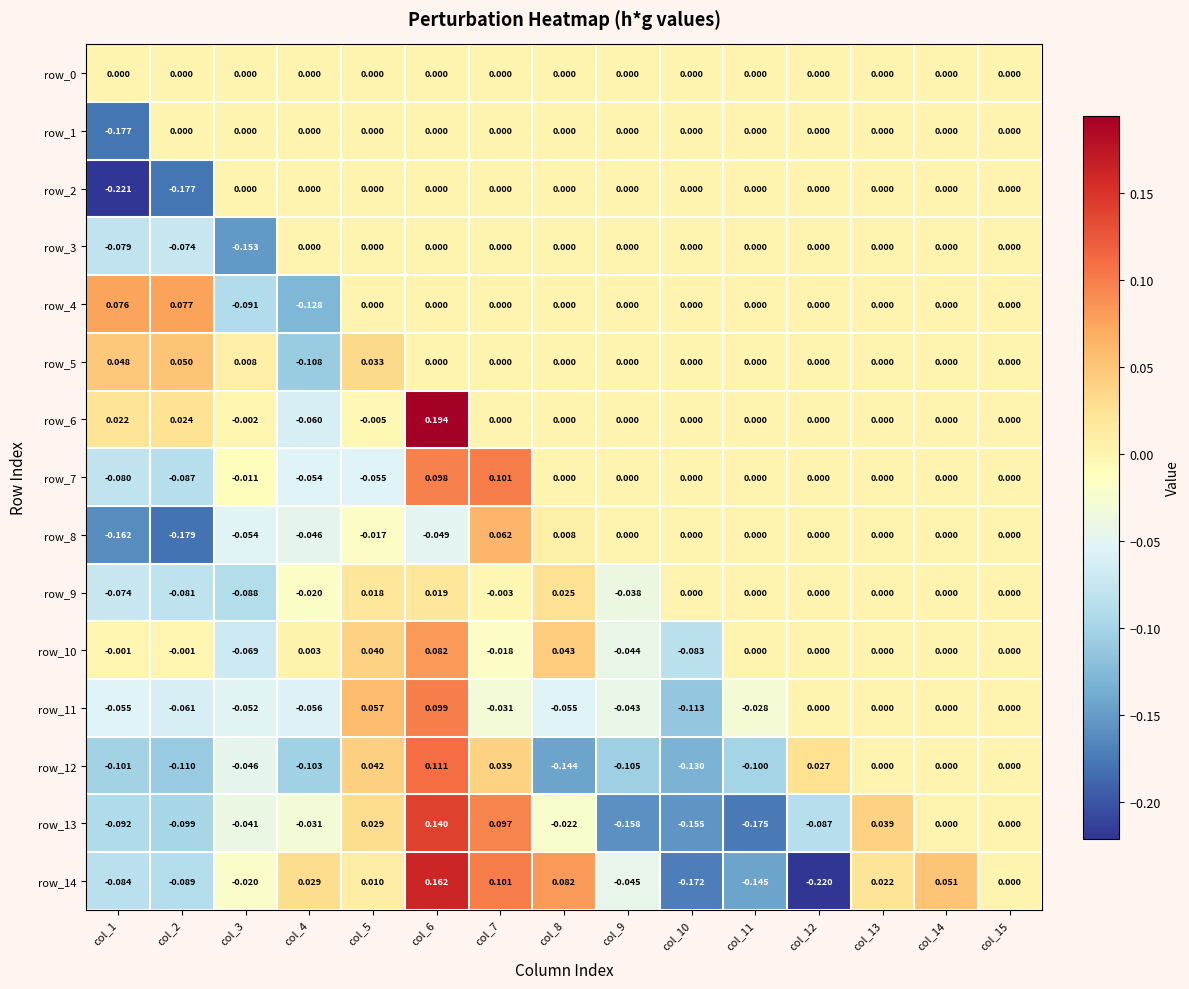

Is the value of row_4 at col_2 greater than the value of row_1 at col_13?

Yes